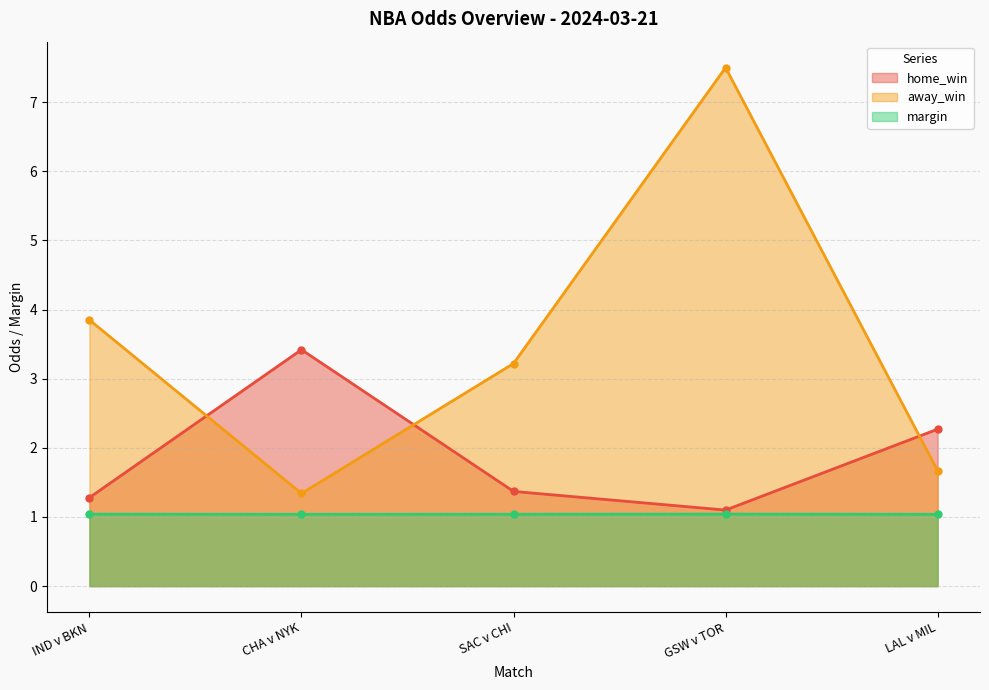

Where do away_win and home_win first cross each other?

IND v BKN and CHA v NYK